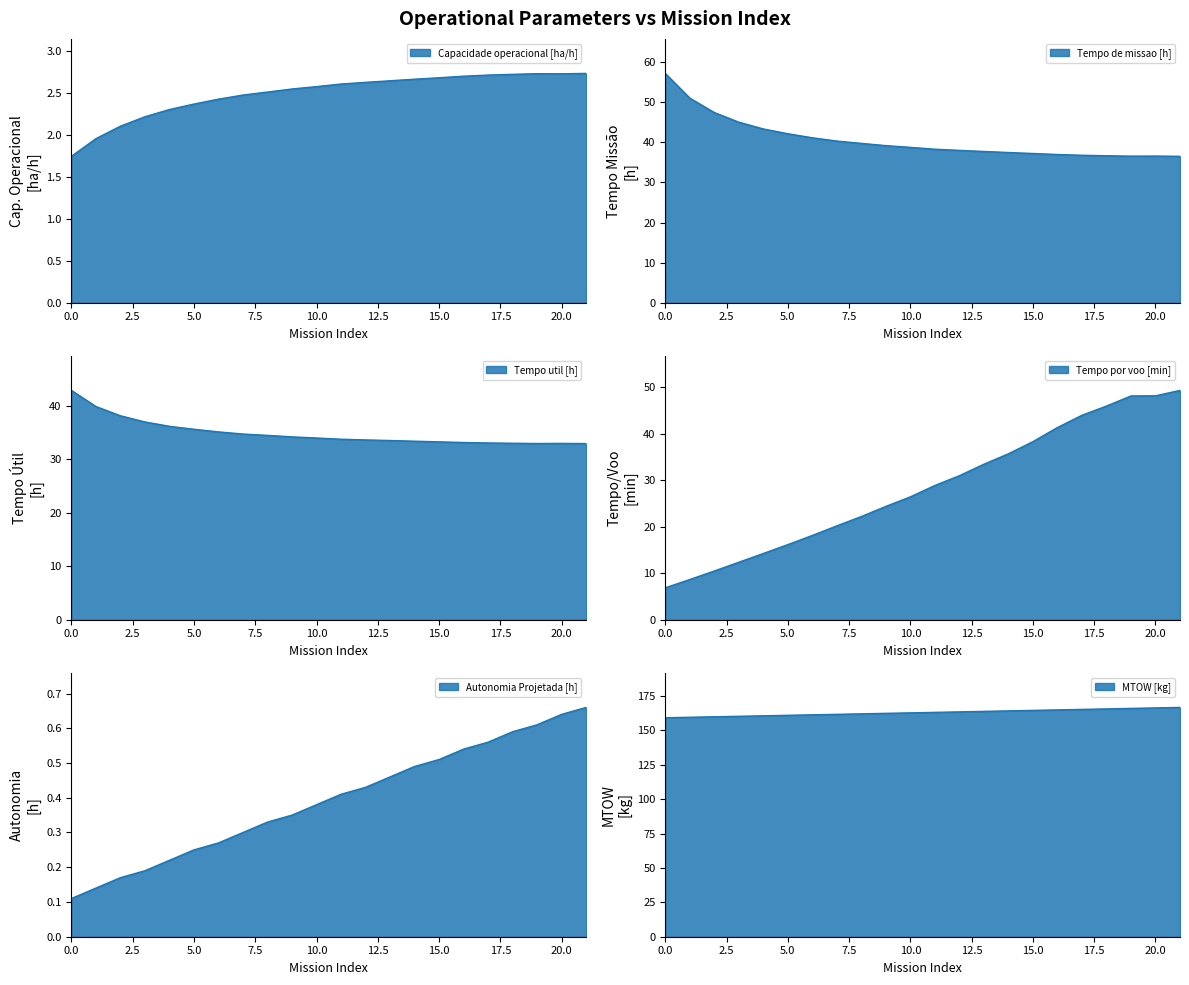

How many series are shown in this chart?

6